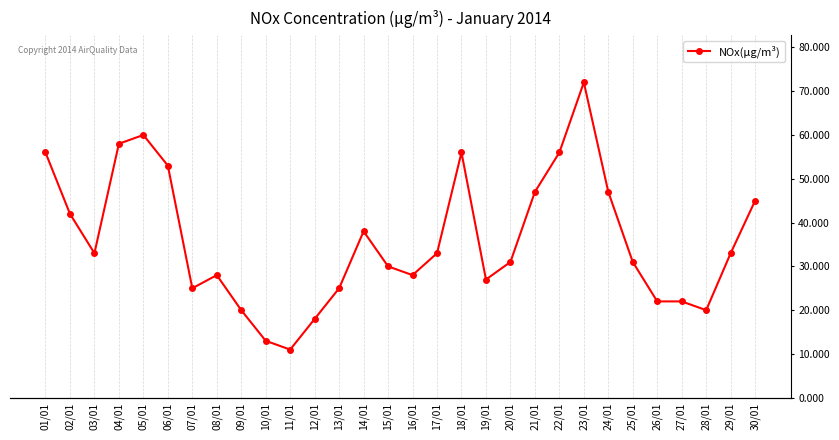

Reading right to left, list all the values displayed in this chart.

30/01=45	29/01=33	28/01=20	27/01=22	26/01=22	25/01=31	24/01=47	23/01=72	22/01=56	21/01=47	20/01=31	19/01=27	18/01=56	17/01=33	16/01=28	15/01=30	14/01=38	13/01=25	12/01=18	11/01=11	10/01=13	09/01=20	08/01=28	07/01=25	06/01=53	05/01=60	04/01=58	03/01=33	02/01=42	01/01=56